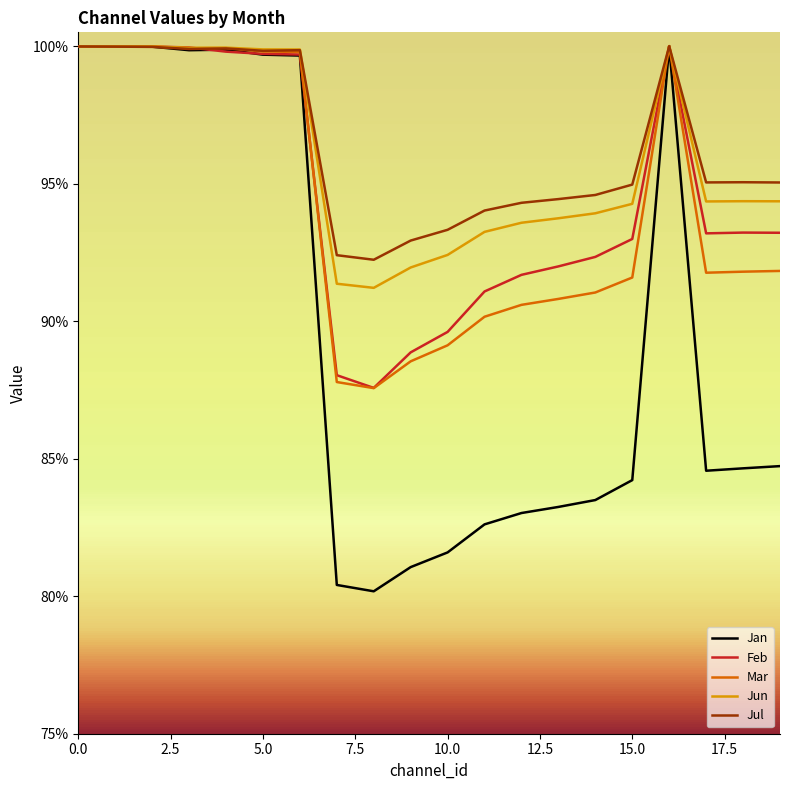

What is the value of the Feb point at the 17th from the left?

1.0